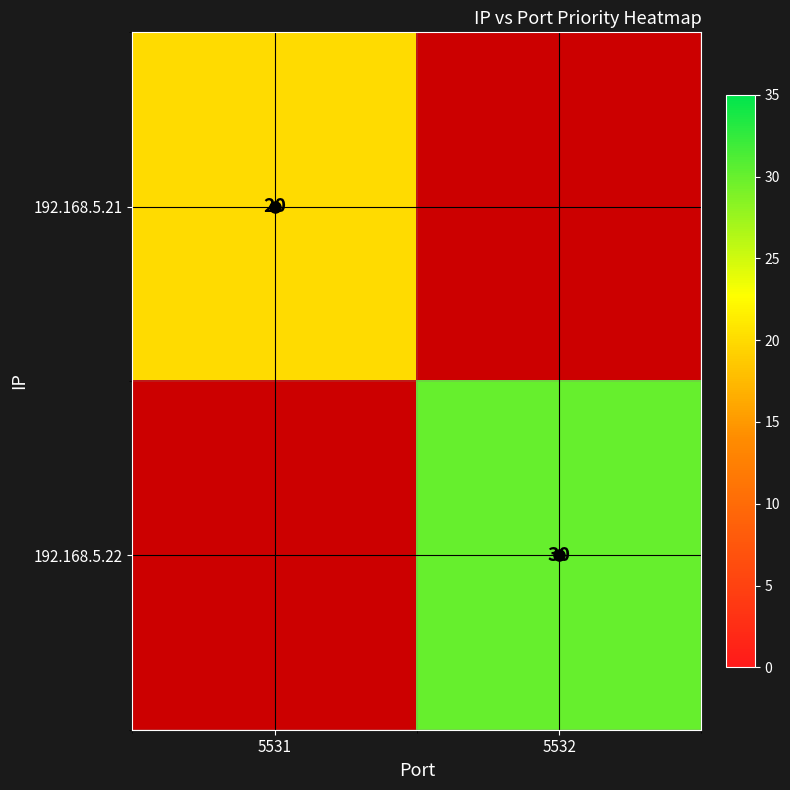

Is it true that 192.168.5.21 equals 29 at 5531?

False